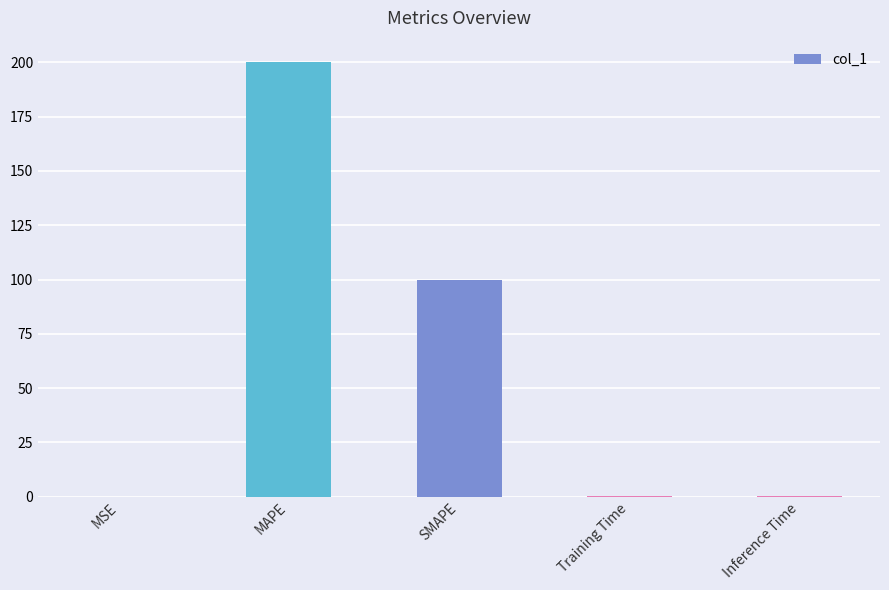

What is the change in value from MSE to Training Time?

+0.2